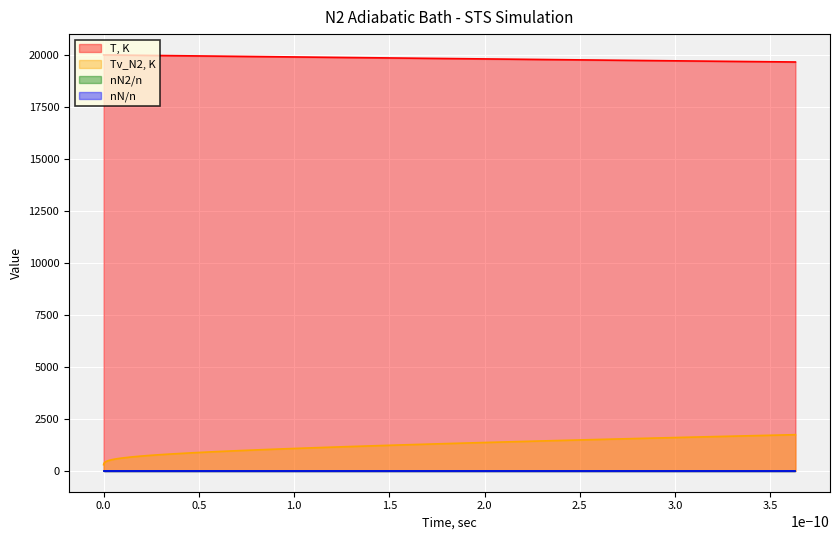

What is the greatest value displayed?

20000.0